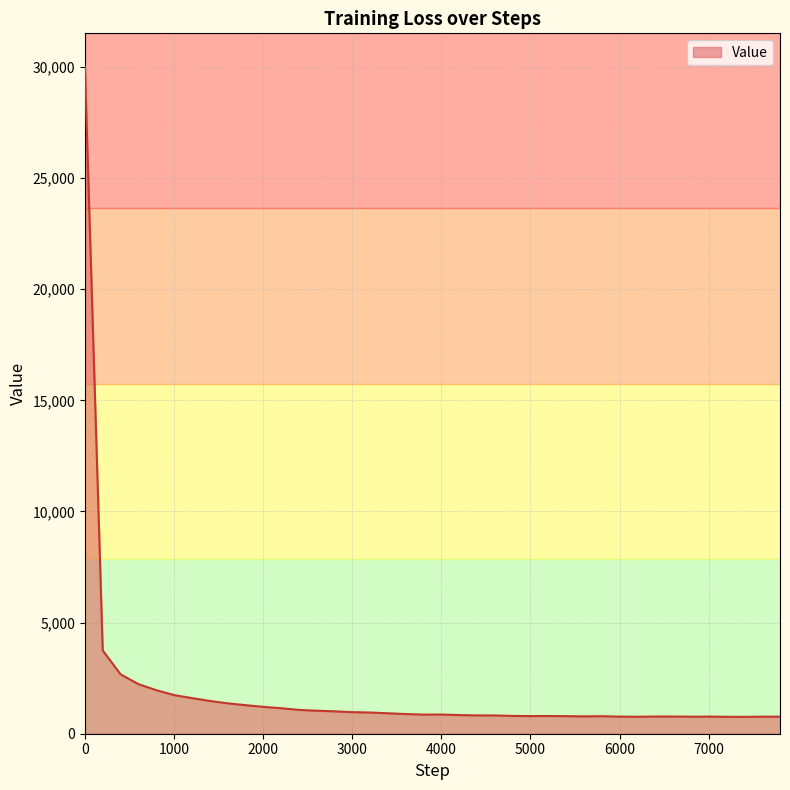

What is the minimum value shown in the chart?

759.2